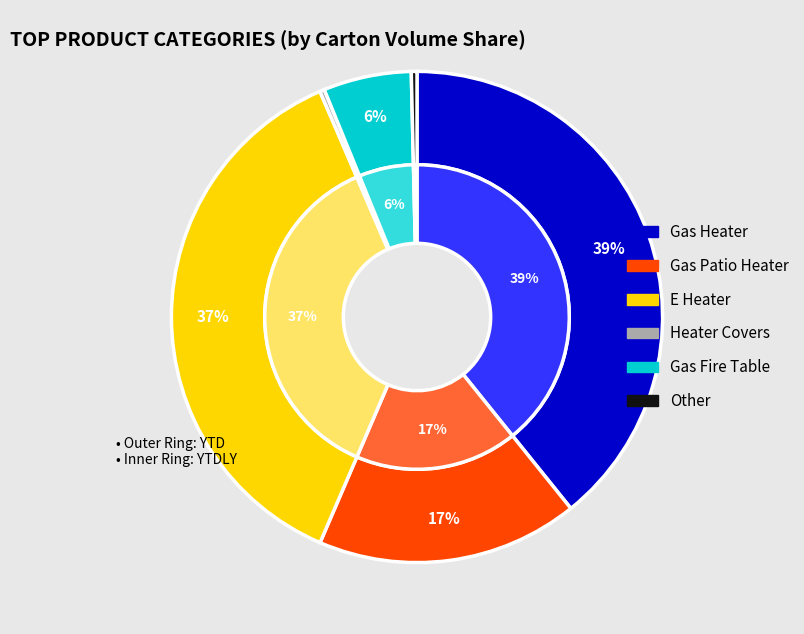

Does any single category account for the majority?

No